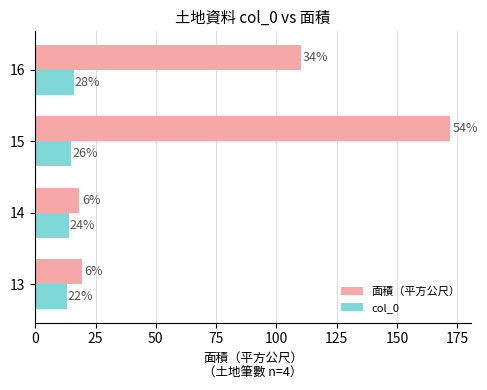

What are all the series names shown in the legend?

面積（平方公尺）, col_0